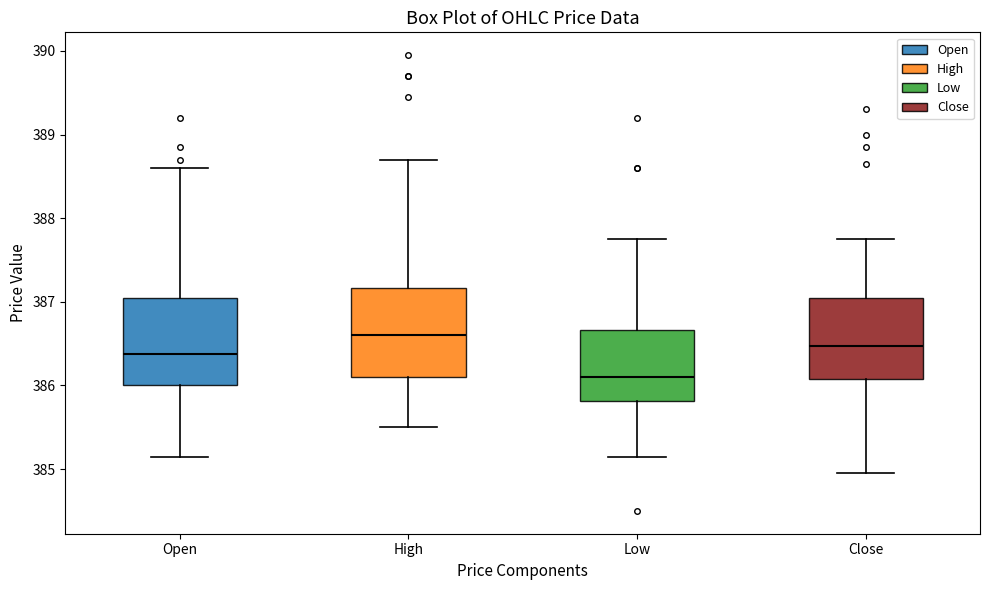

Which box's median line is the lowest?

Low